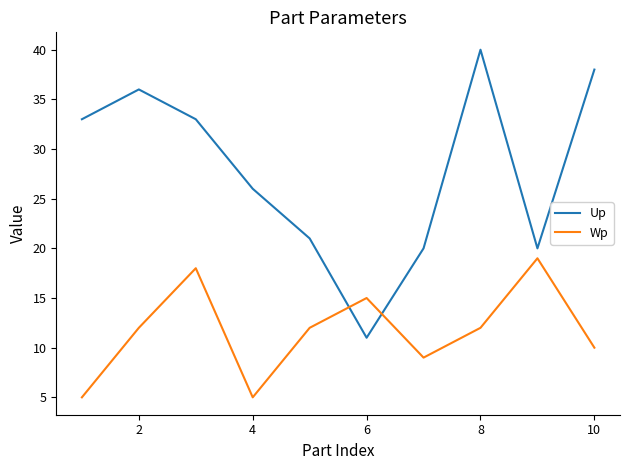

How many series are shown in this chart?

2